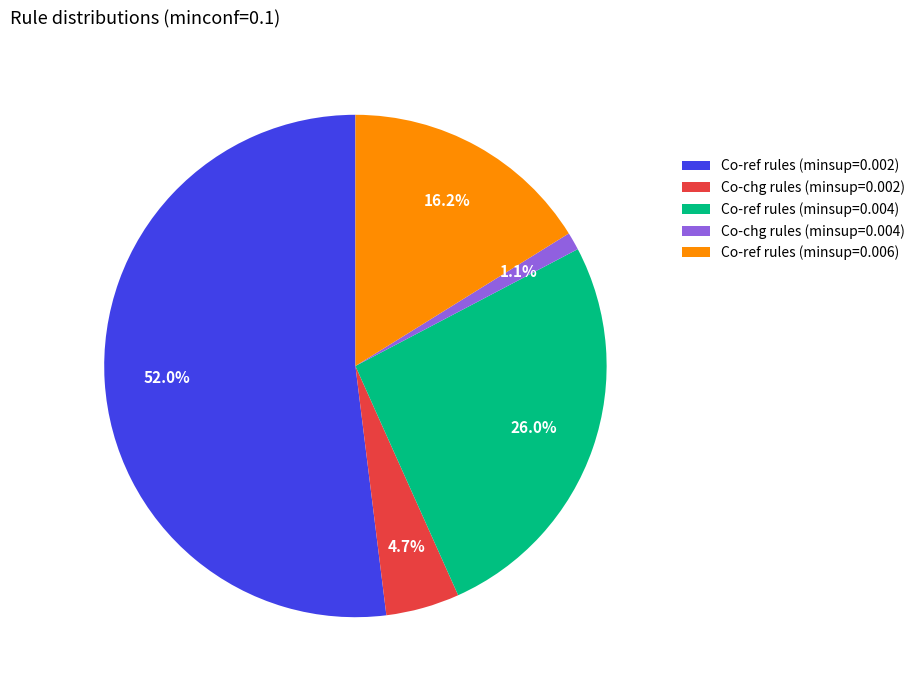

Combined, what portion of the pie is Co-chg rules (minsup=0.002) and Co-ref rules (minsup=0.004)?

30.7%